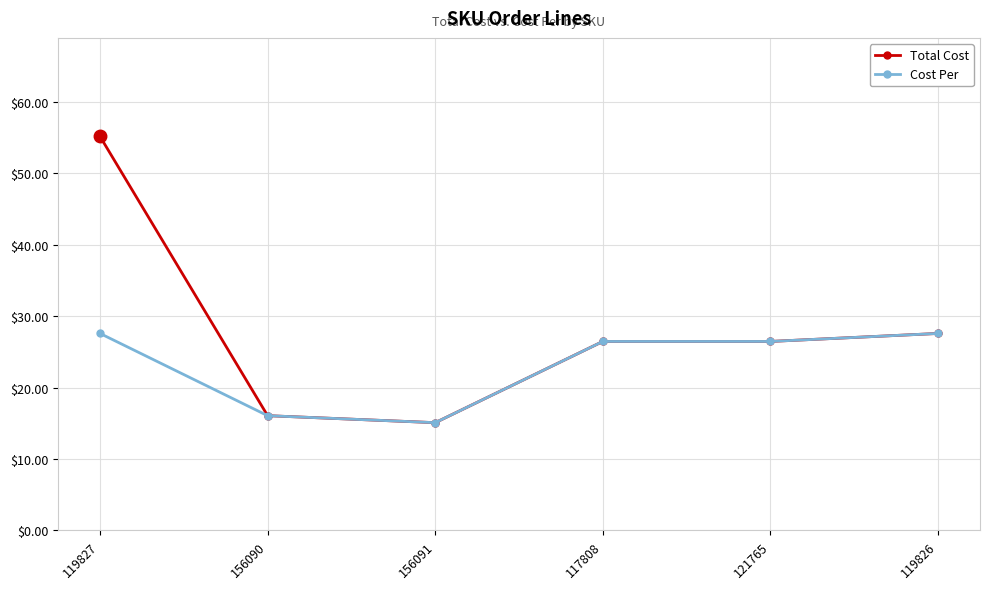

Reading left to right, list all the values displayed in this chart.

Total Cost: 55.2	16.1	15.1	26.5	26.5	27.6
Cost Per: 27.6	16.1	15.1	26.5	26.5	27.6